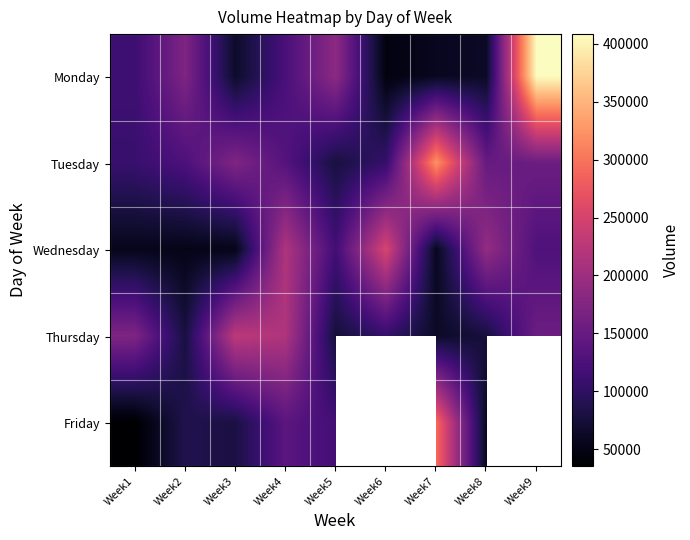

At which category does the chart reach its minimum across all series?

Week1